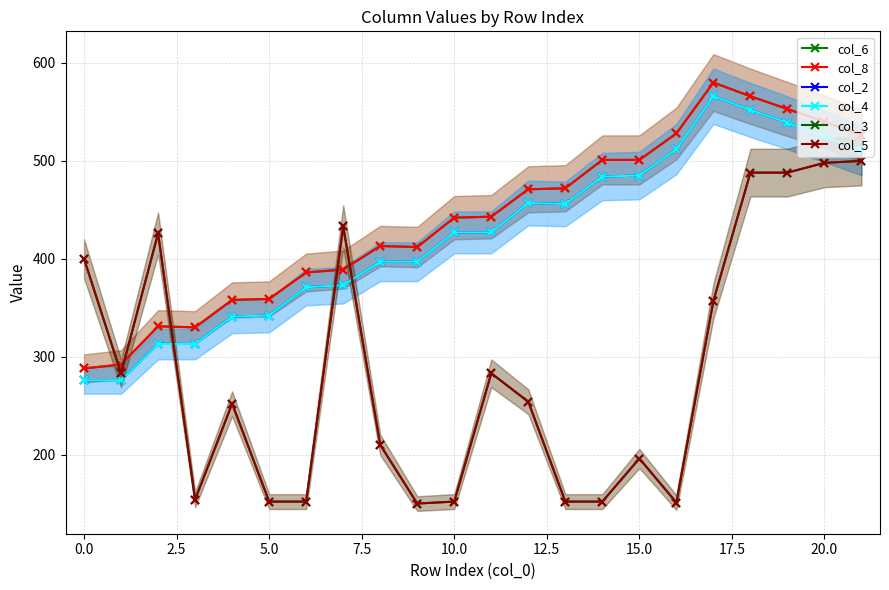

True or false: col_2 and col_6 intersect in this chart.

False